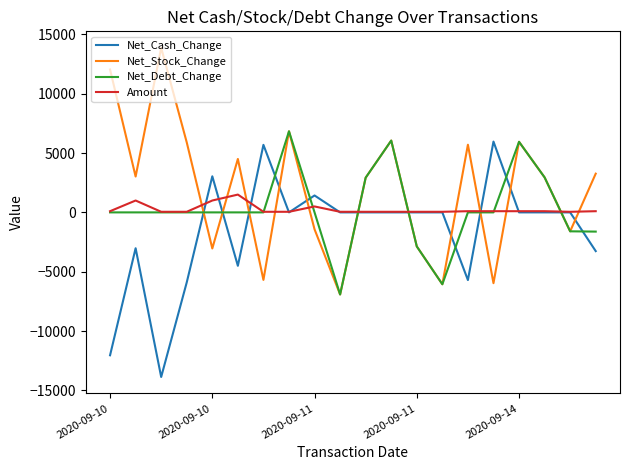

Which series has the largest total across all categories?

Net_Stock_Change